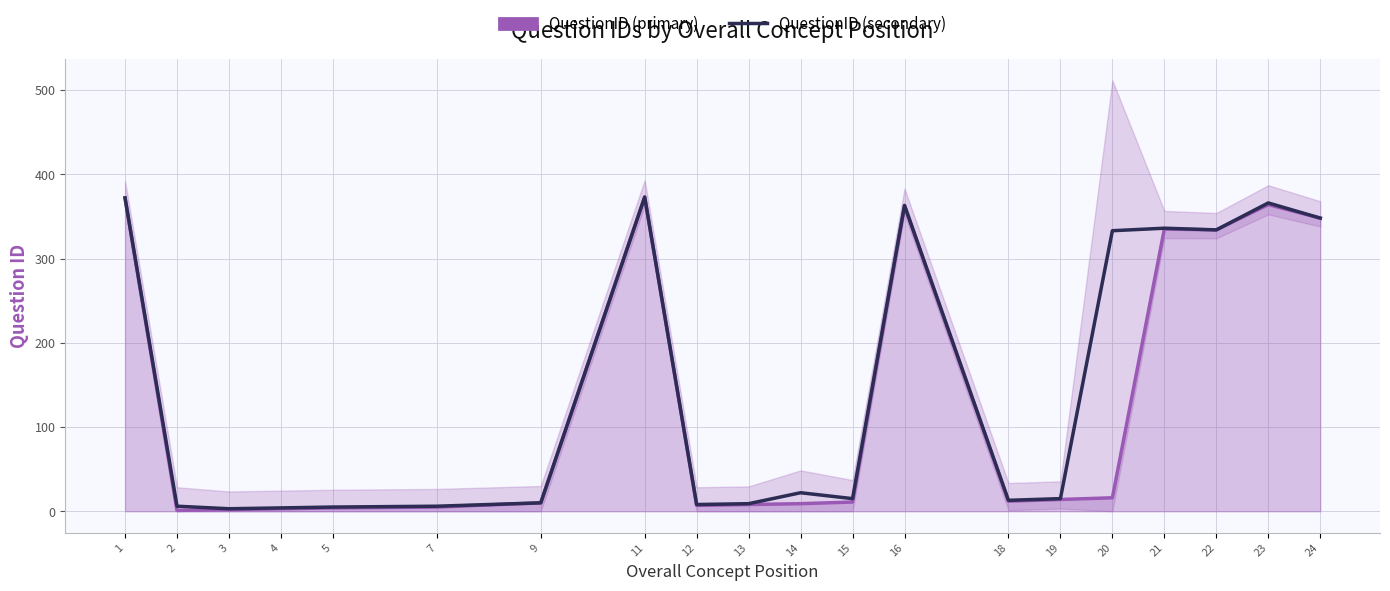

How many data points in QuestionID (secondary) are above 15?

9